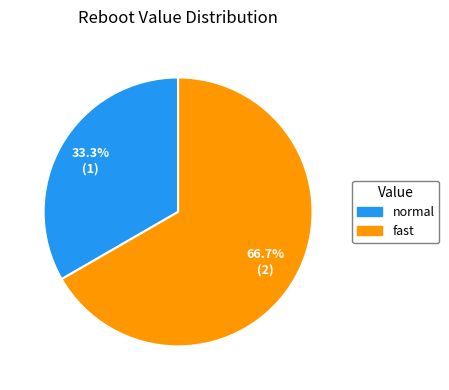

Rank the categories by value from lowest to highest.

normal, fast